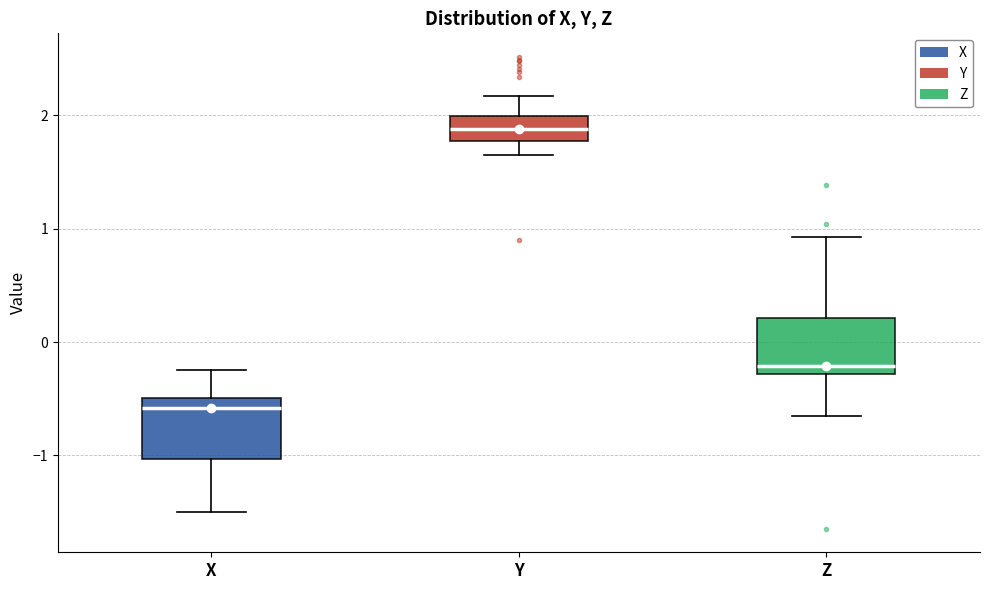

Reading left to right, transcribe this box plot: for each box, give where its median line is, the range the box spans, and where its two whiskers end, as read against the y-axis. The values are not printed on the chart, so give them approximately, as read against the axis.

X: median -0.6, box -1.0 to -0.5, whiskers -1.5 to -0.2
Y: median 1.9, box 1.8 to 2.0, whiskers 1.6 to 2.2
Z: median -0.2, box -0.3 to 0.2, whiskers -0.6 to 0.9